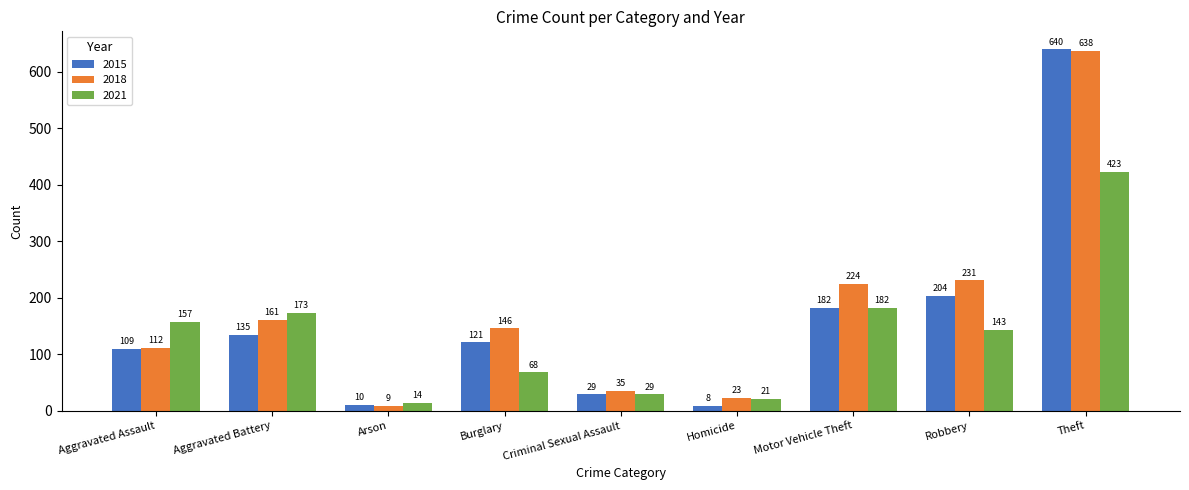

List the series in order of their peak value, highest first.

2015, 2018, 2021